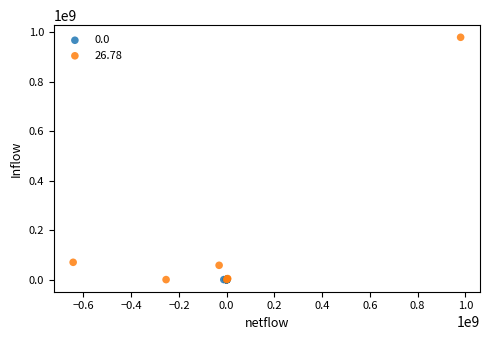

Which series reaches the maximum Y coordinate?

26.78